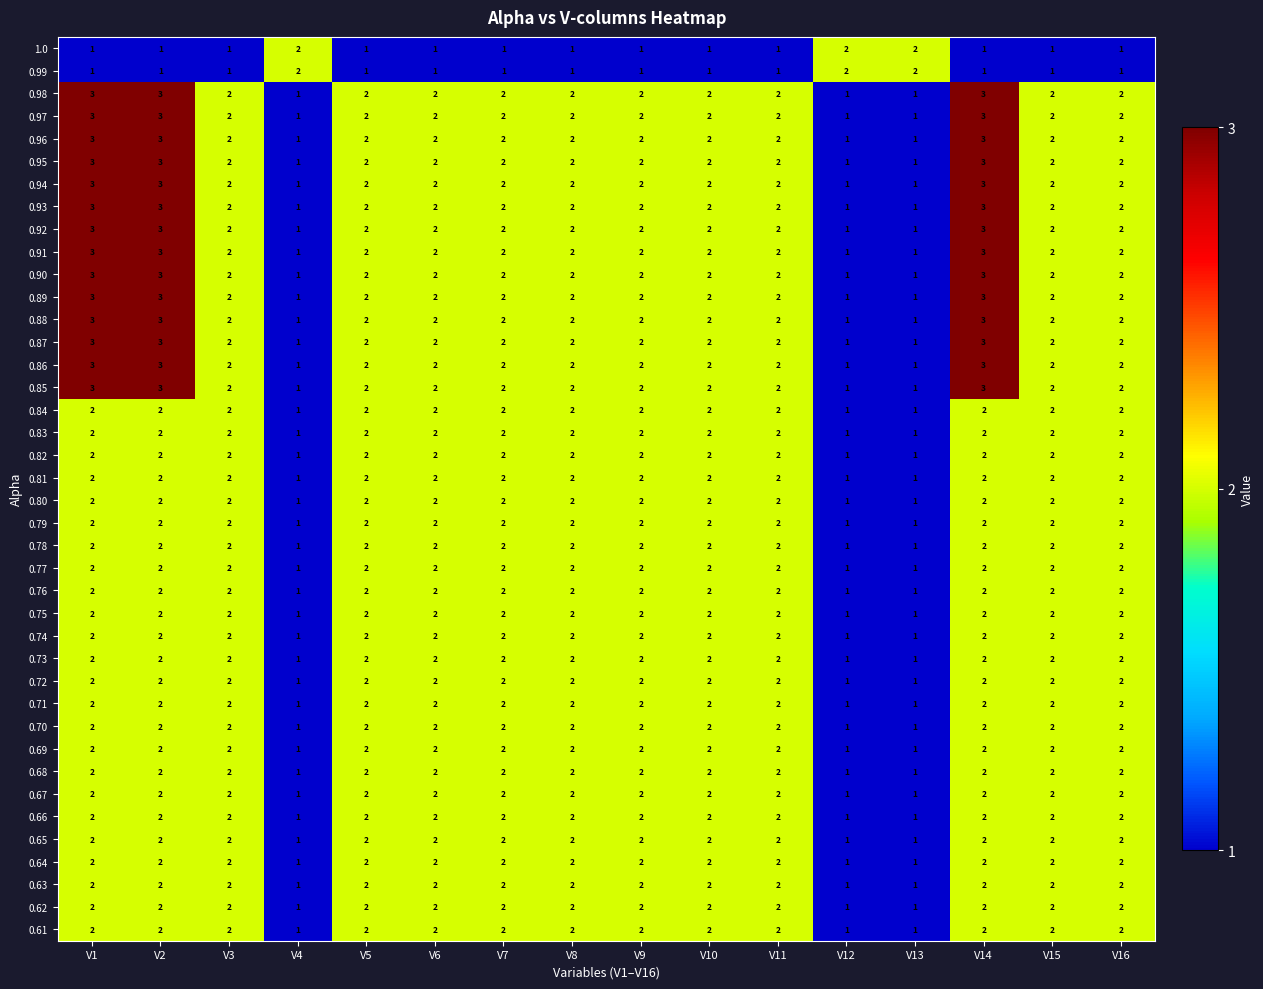

What is the highest value of the 0.94 series?

3